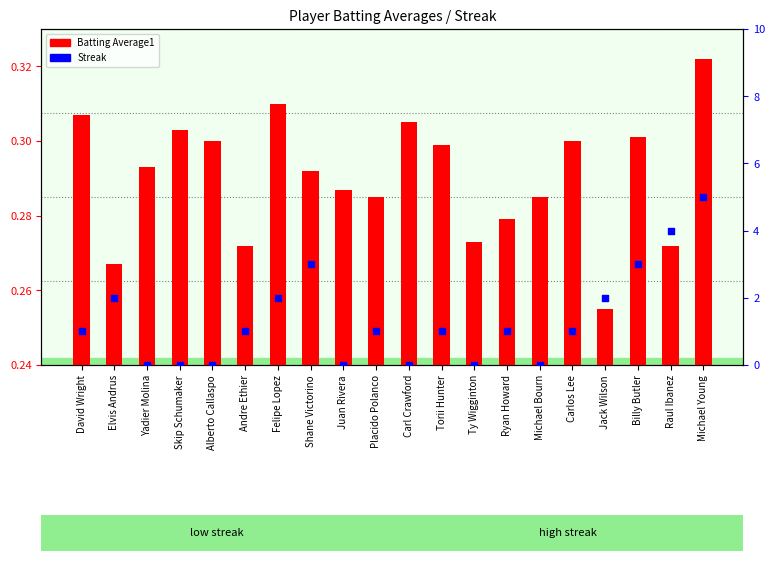

At which category is the sum across all series the highest?

Michael Young